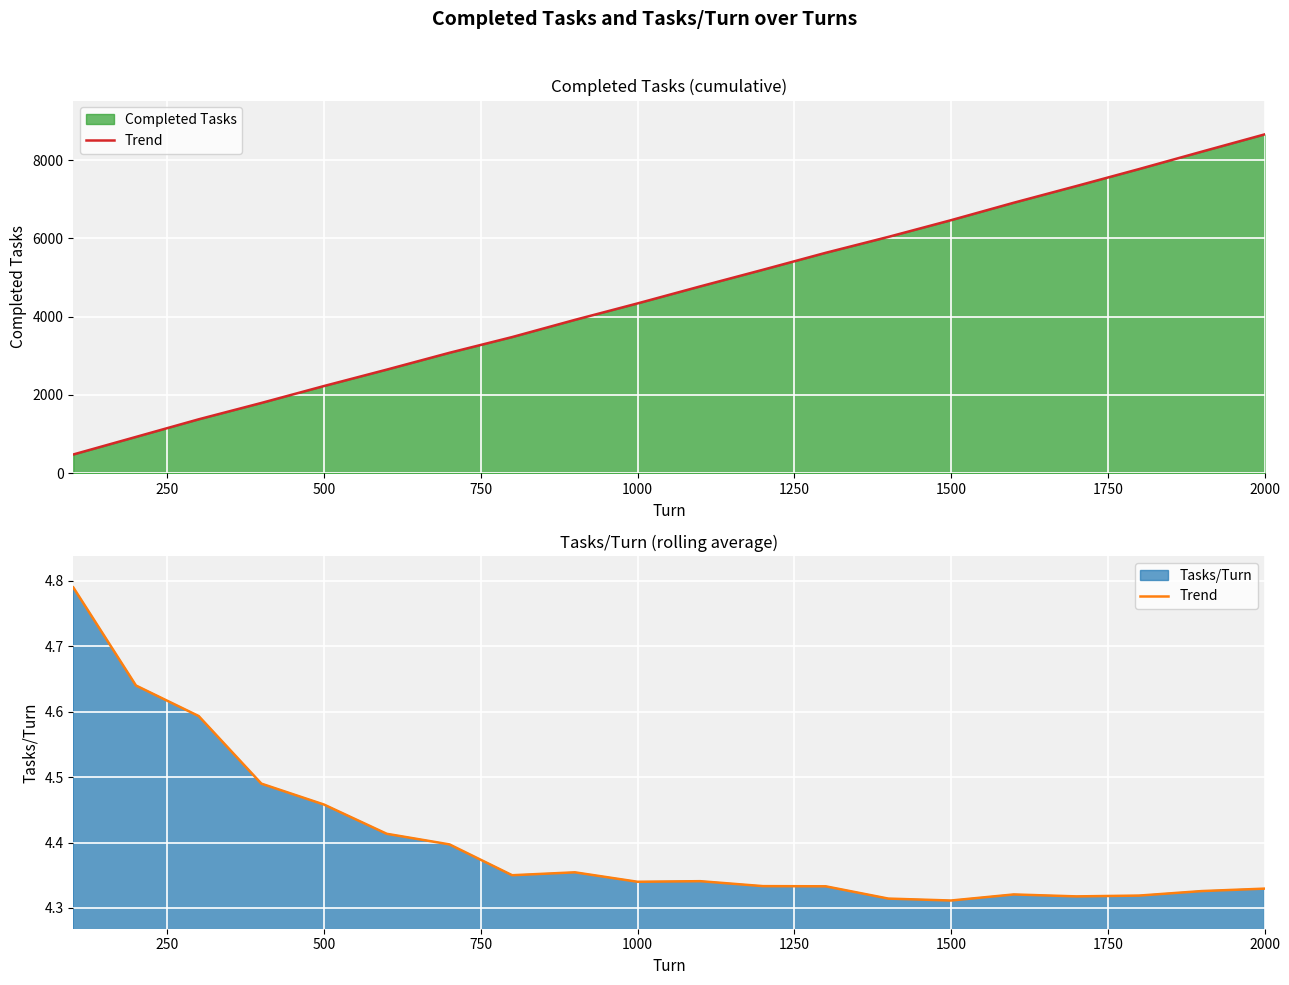

The chart shows a value of 7.3 at 13. True or false?

False